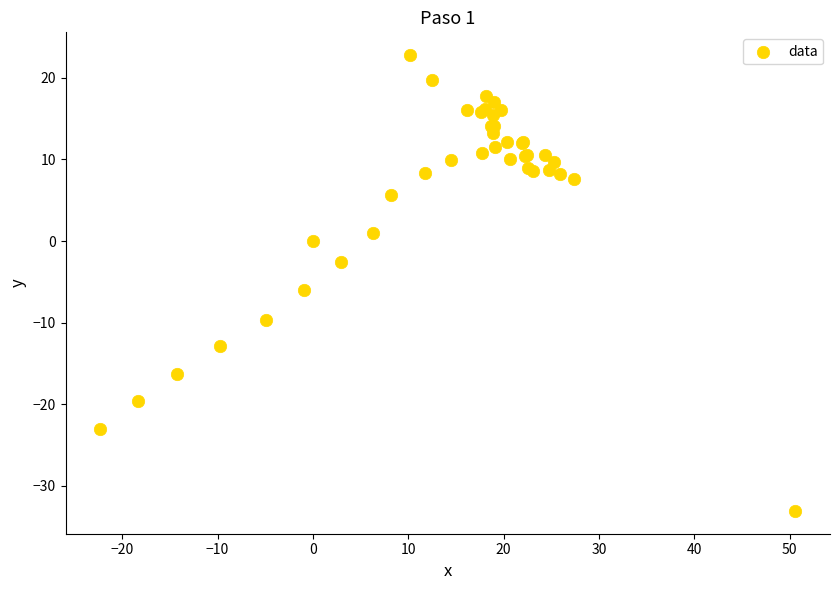

What Y value in the scatter plot is closest to -5?

-6.0